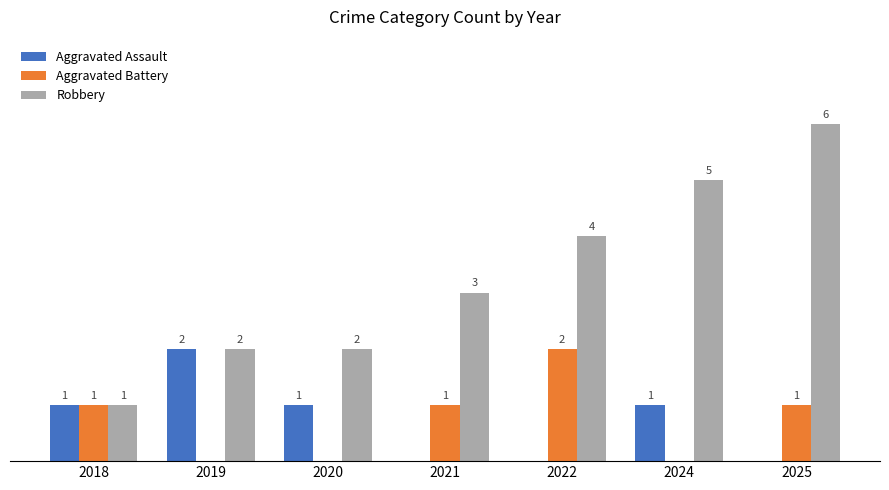

Are the bars horizontal?

No